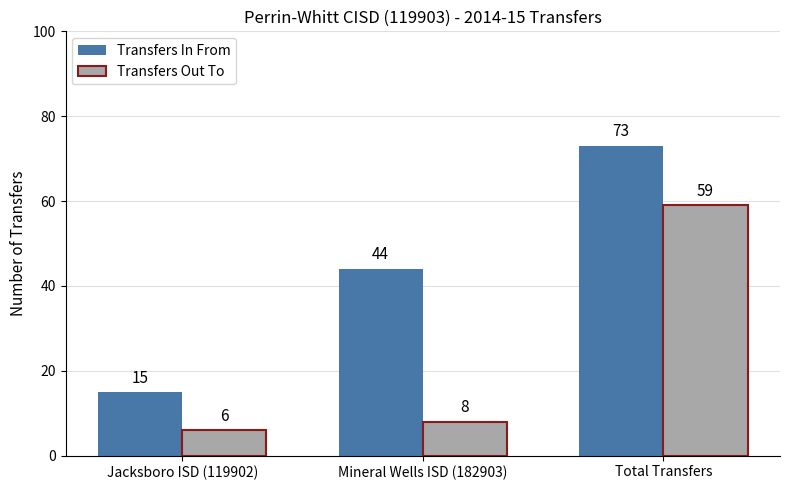

How many bars are there in total?

6